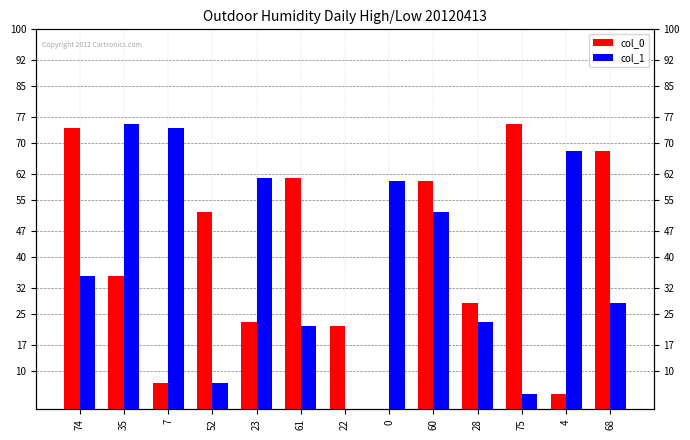

What is the label of the 9th bar from the right?

23